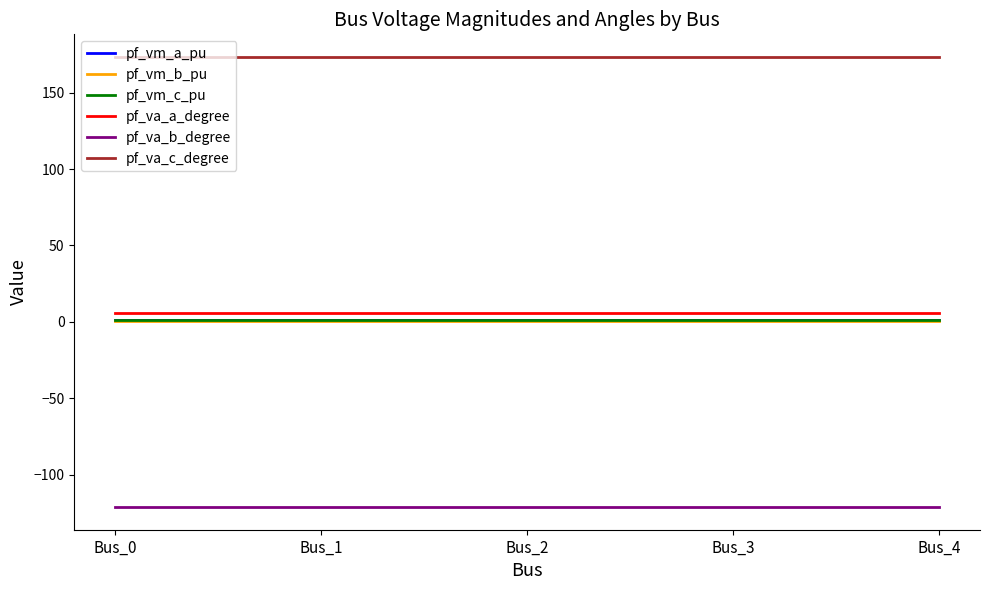

Which series has the largest total across all categories?

pf_va_c_degree